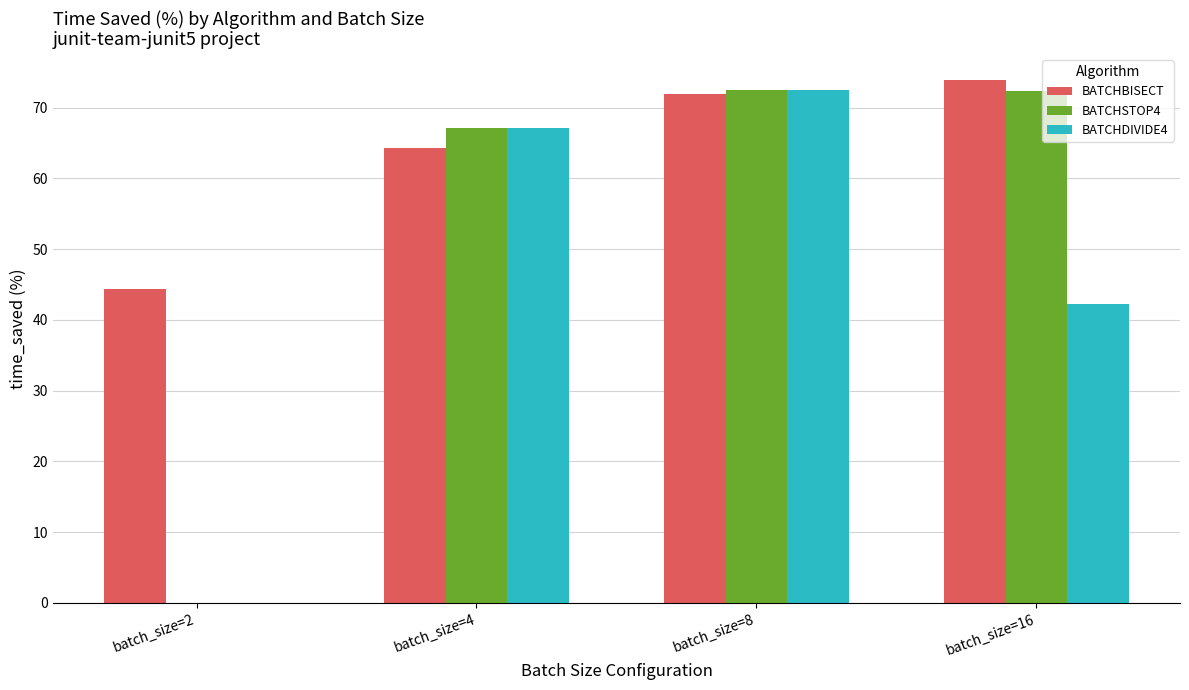

At which category is the sum across all series the highest?

batch_size=8